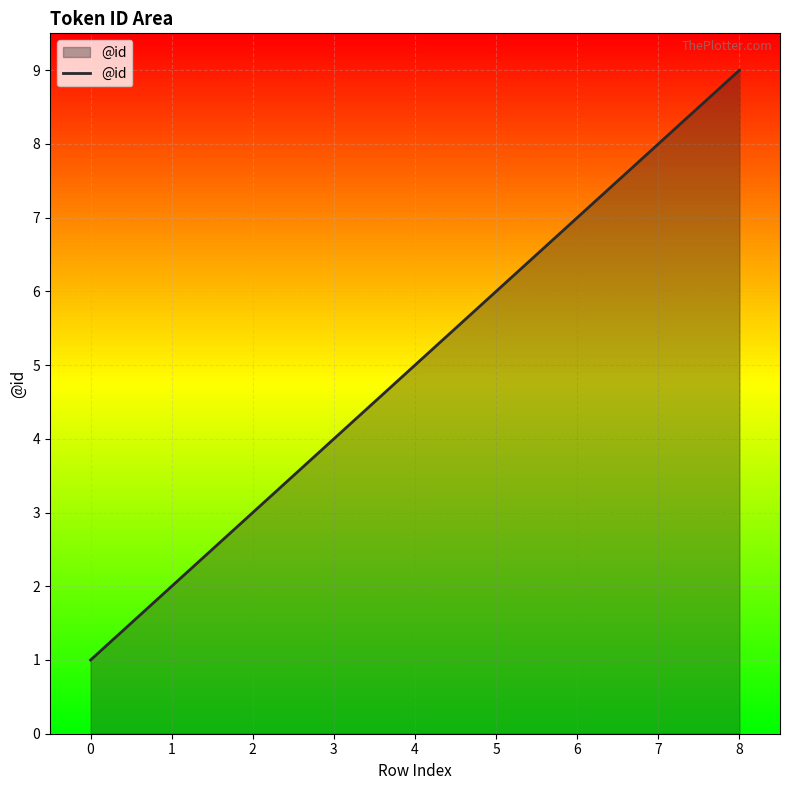

Reading left to right, transcribe all the data shown in this chart.

0=1	1=2	2=3	3=4	4=5	5=6	6=7	7=8	8=9